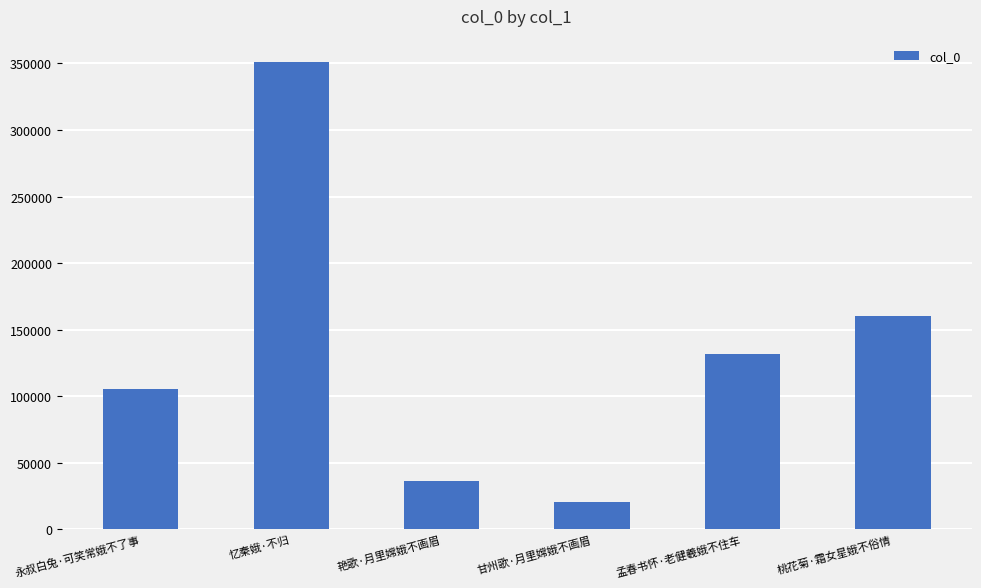

What is the label of the 5th bar from the right?

忆秦娥·不归